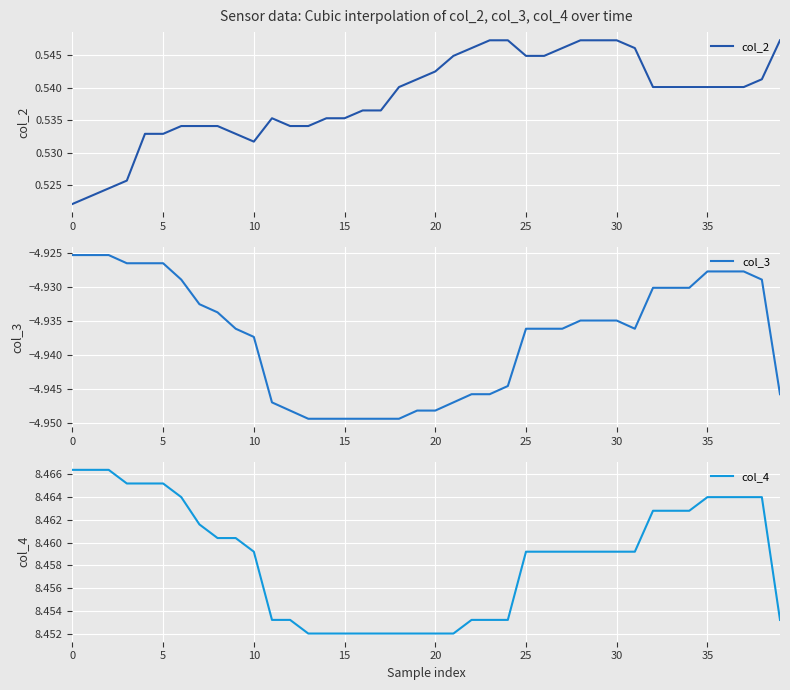

Which has a higher value, 17 or 10?

17